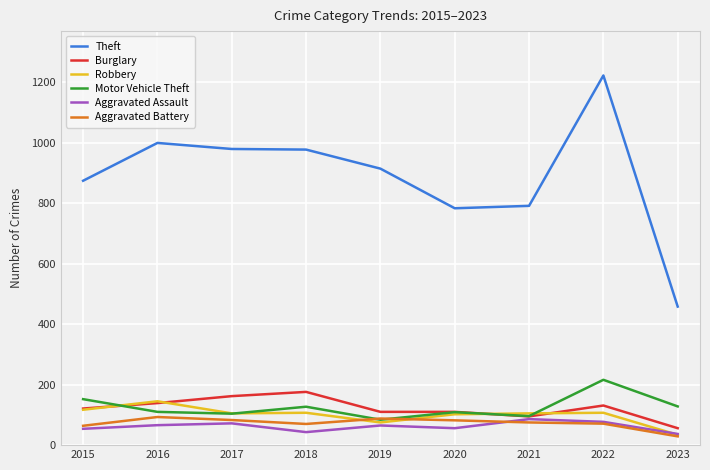

True or false: Aggravated Assault and Theft cross at least once.

False